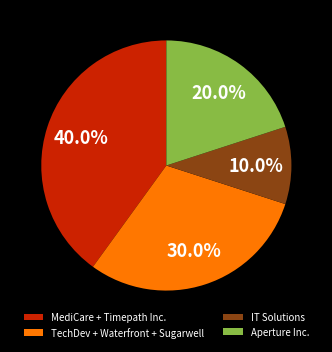

Which slice is the largest?

MediCare + Timepath Inc.